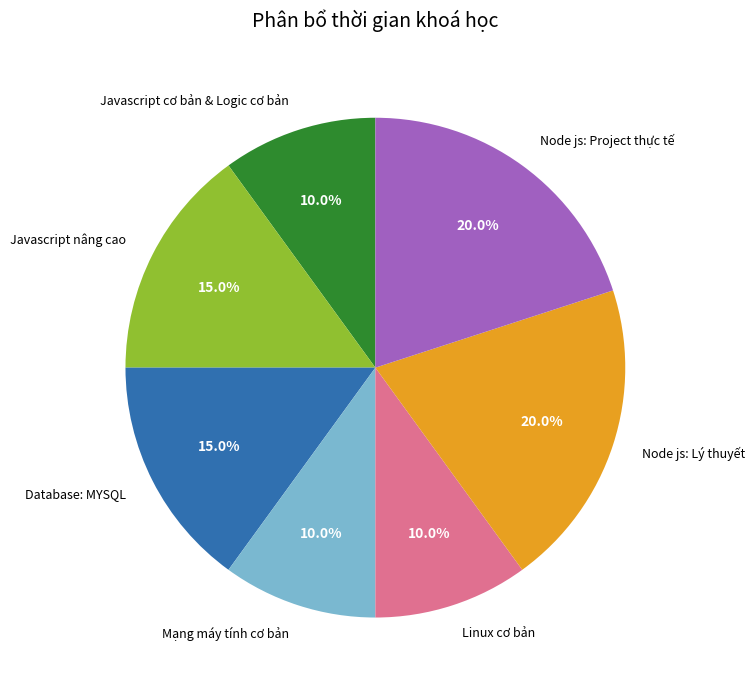

To the nearest percent, what percentage of the pie is Javascript cơ bản & Logic cơ bản?

10%